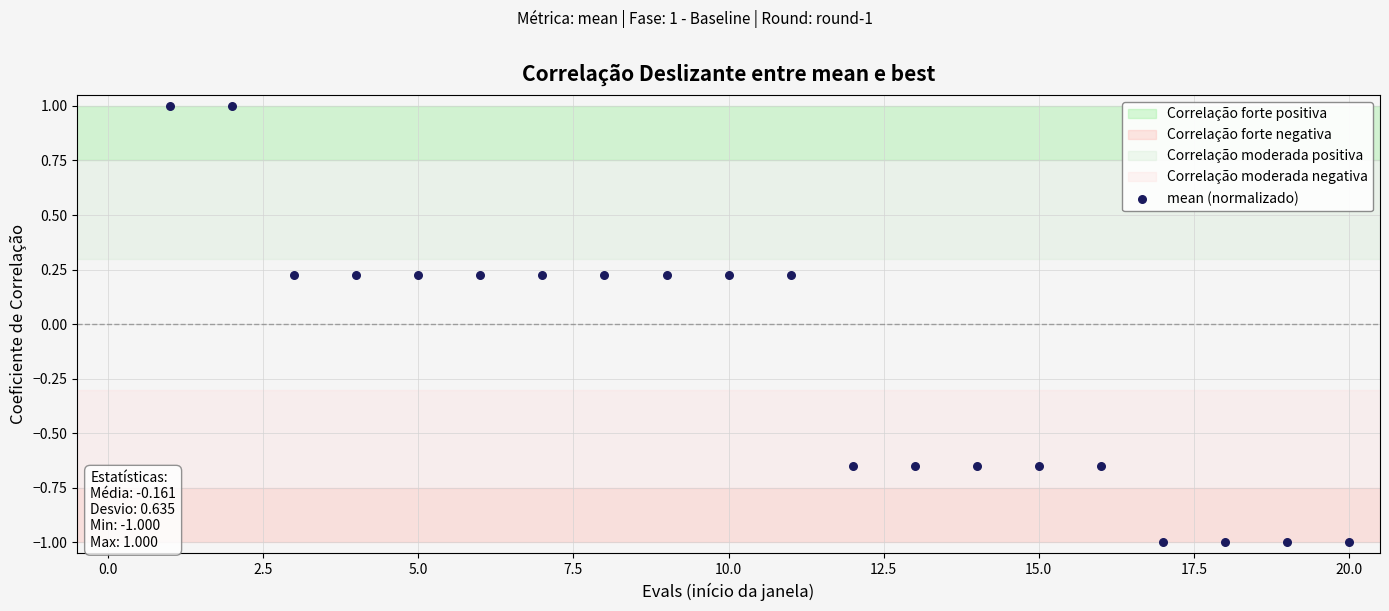

What is the range of X values (max minus min)?

19.0